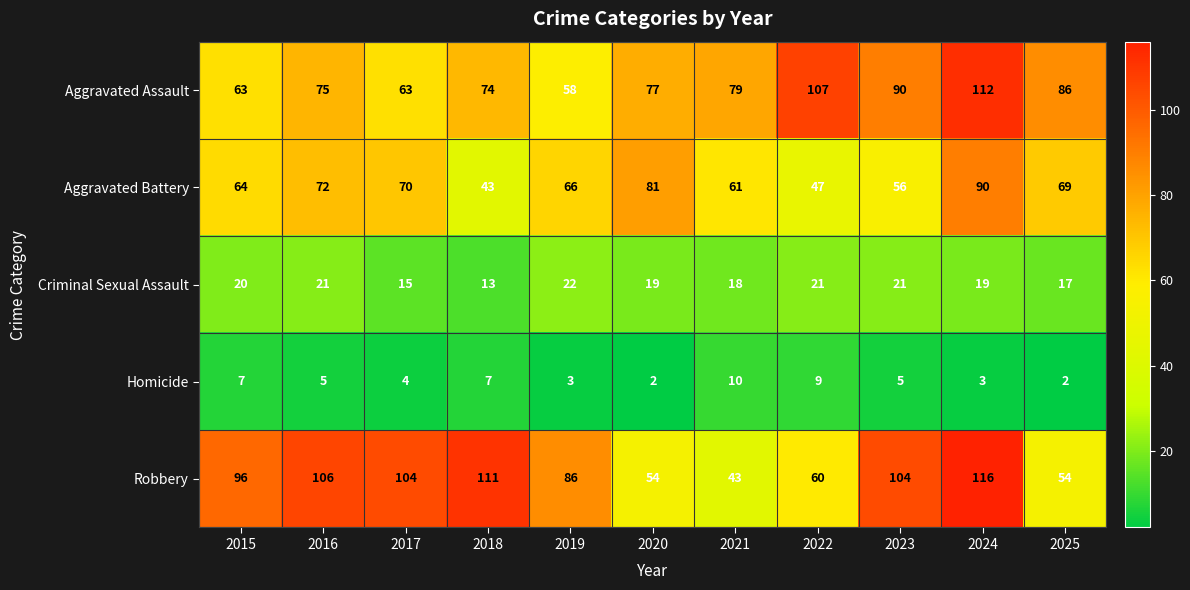

At how many categories does at least one series exceed 47?

11